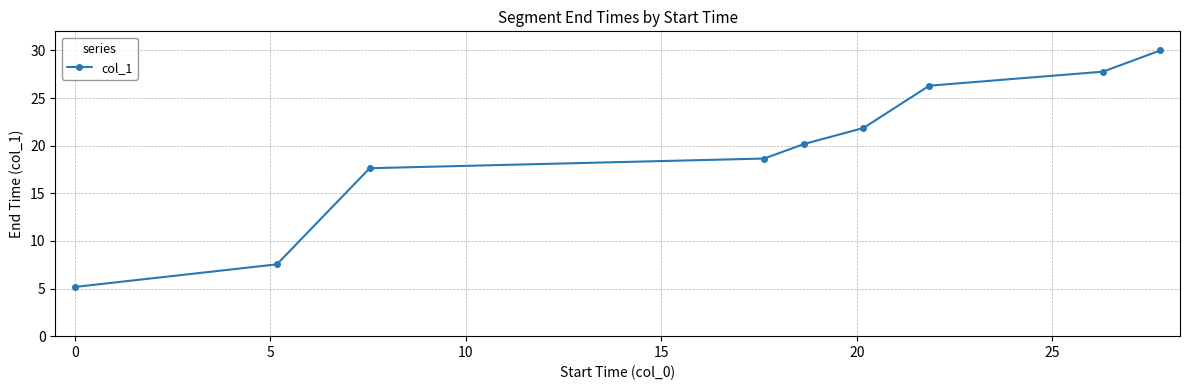

What is the value of the 8th point from the left?

27.8